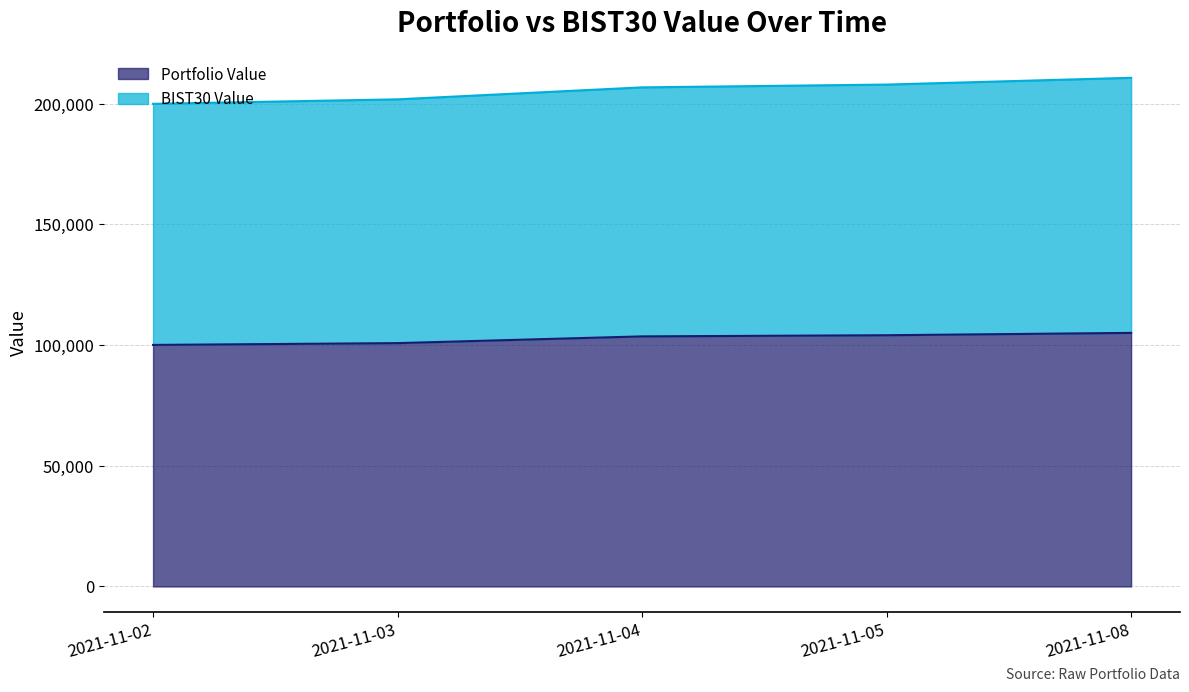

What is the difference between the second highest and second lowest values in the BIST30 Value series?

6116.1